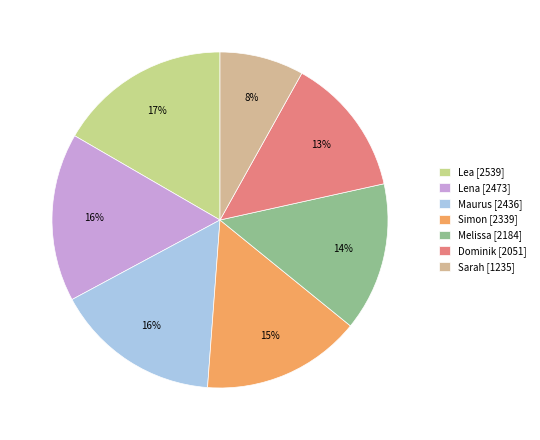

The Sarah slice represents 19% of the pie. True or false?

False